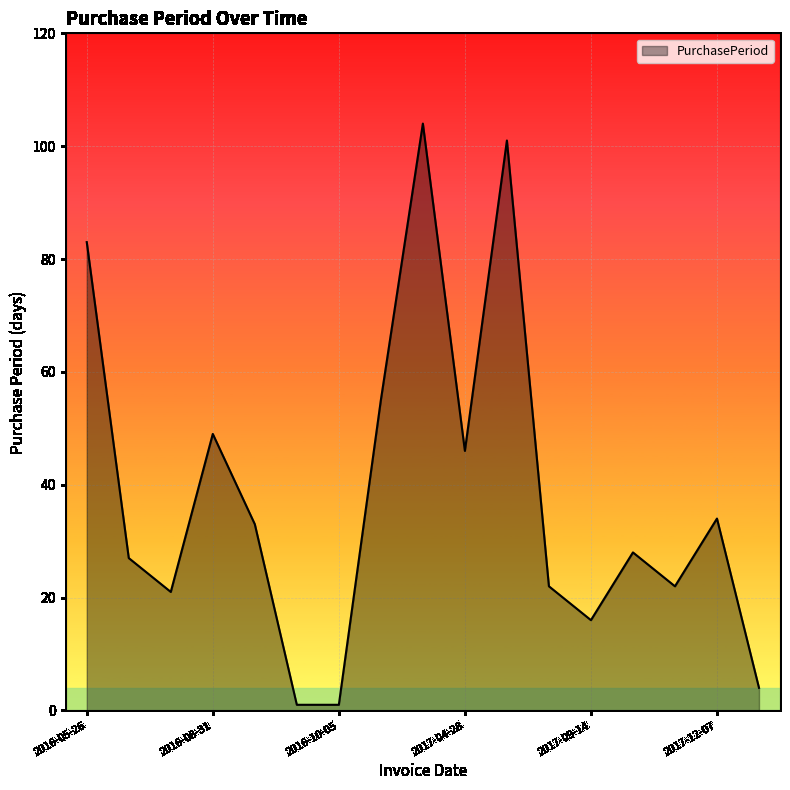

What is the difference between the second highest and minimum values?

100